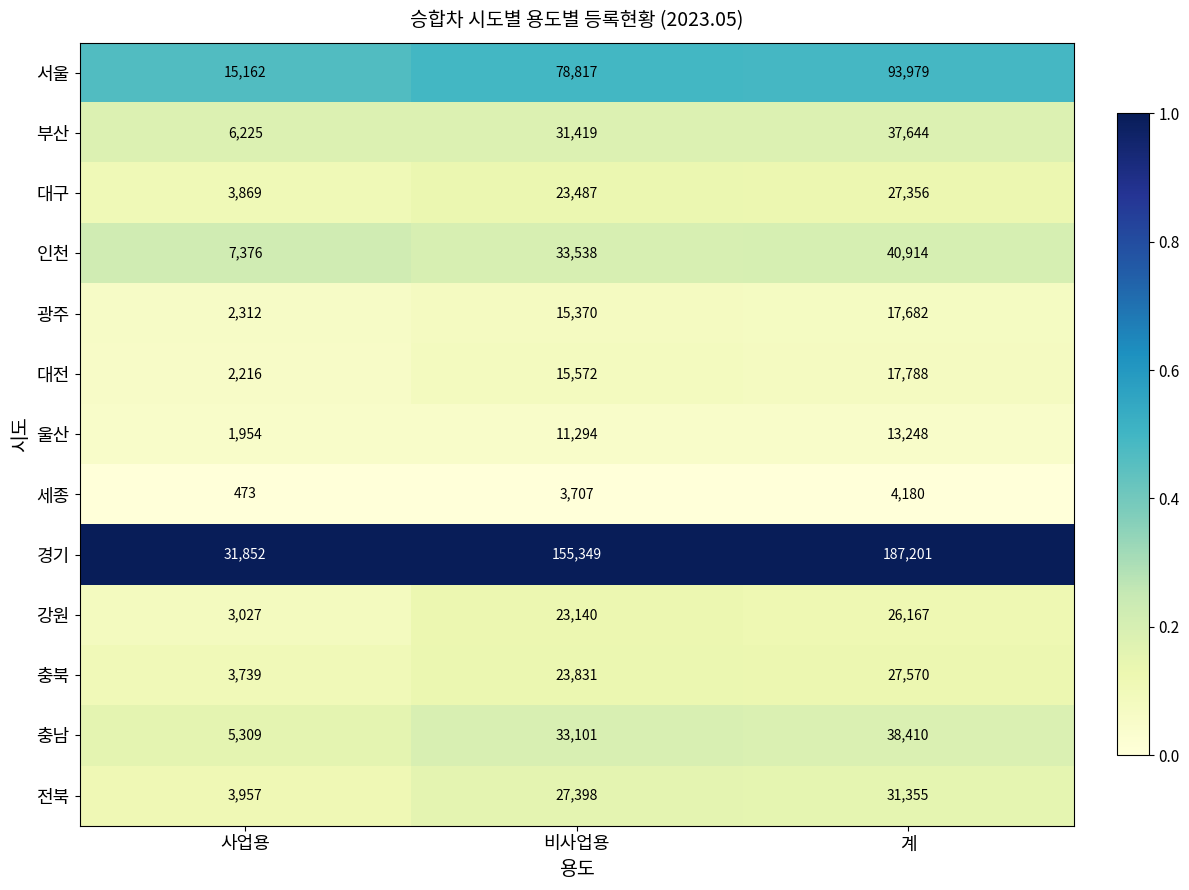

How many series are shown in this chart?

13